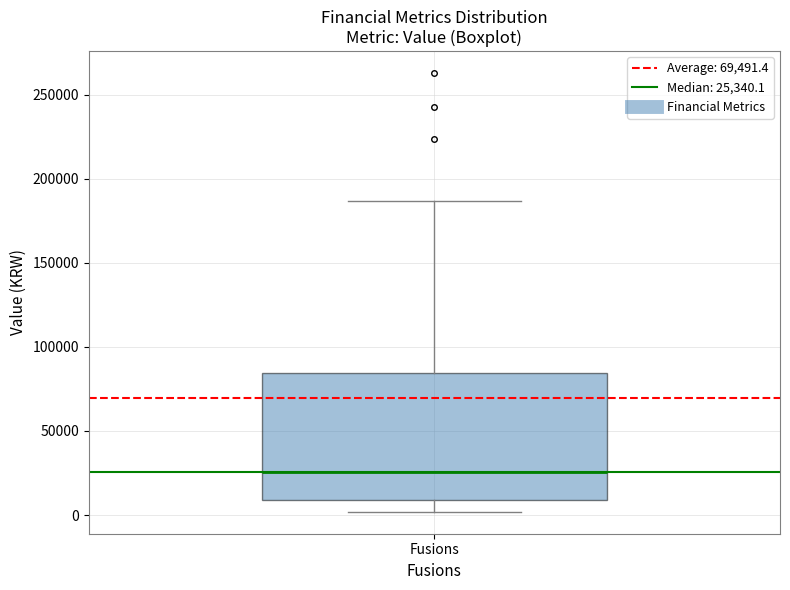

Read this box plot against the y-axis: the position of the median line, the range covered by the box, and the ends of both whiskers. The values are not printed on the chart, so give them approximately, as read against the axis.

median 25000, box 10000 to 85000, whiskers 0 to 185000